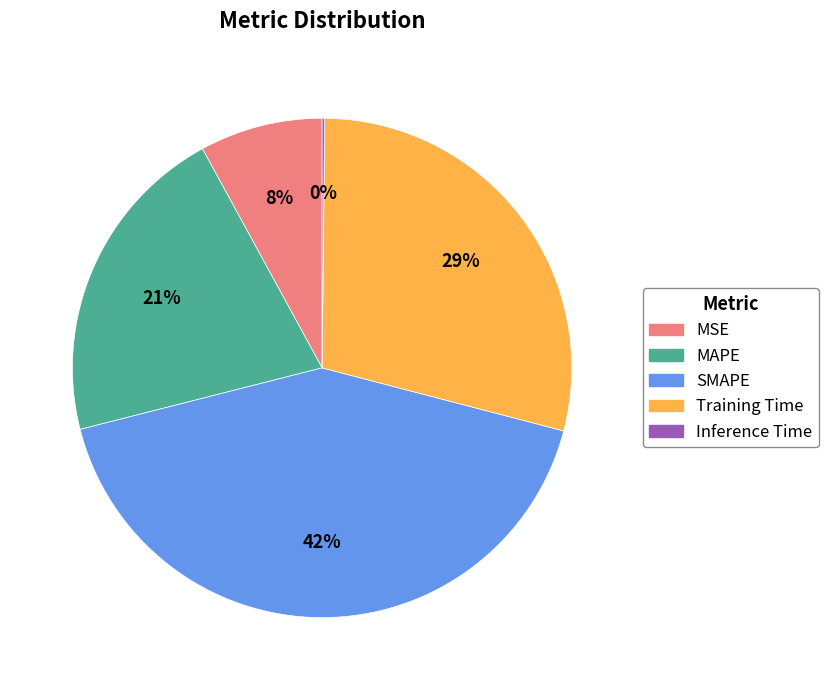

Do Training Time and SMAPE together represent more than half of the pie?

Yes